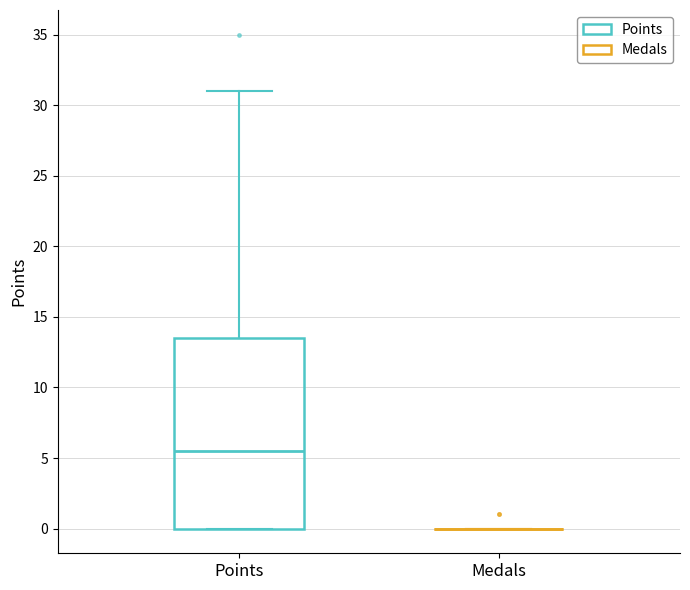

Reading left to right, transcribe this box plot: for each box, give where its median line is, the range the box spans, and where its two whiskers end, as read against the y-axis. The values are not printed on the chart, so give them approximately, as read against the axis.

Points: median 5.5, box 0.0 to 13.5, whiskers 0.0 to 31.0
Medals: box collapsed to a line at 0.0, whiskers 0.0 to 0.0